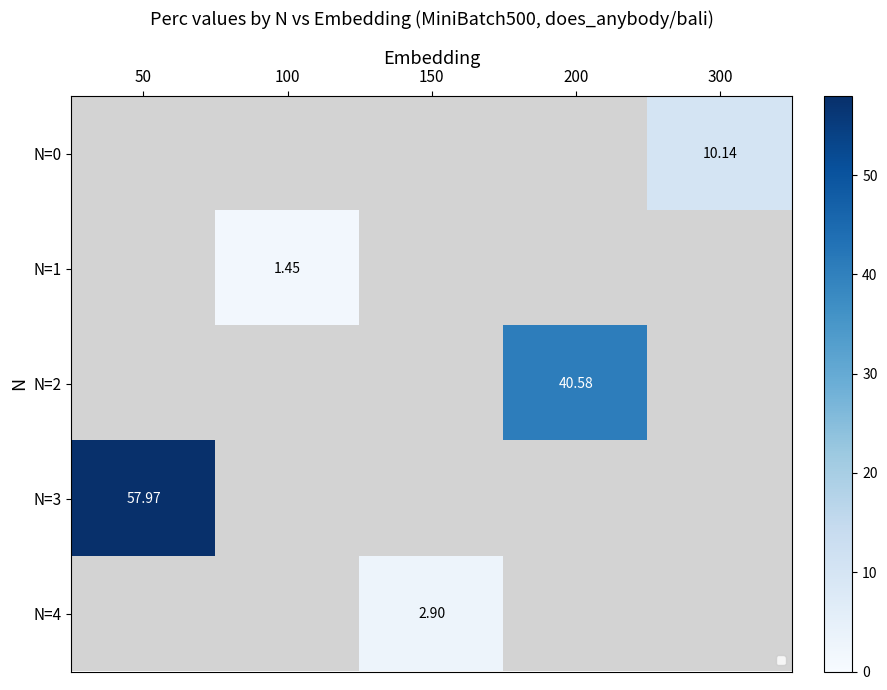

What is the greatest value displayed?

58.0